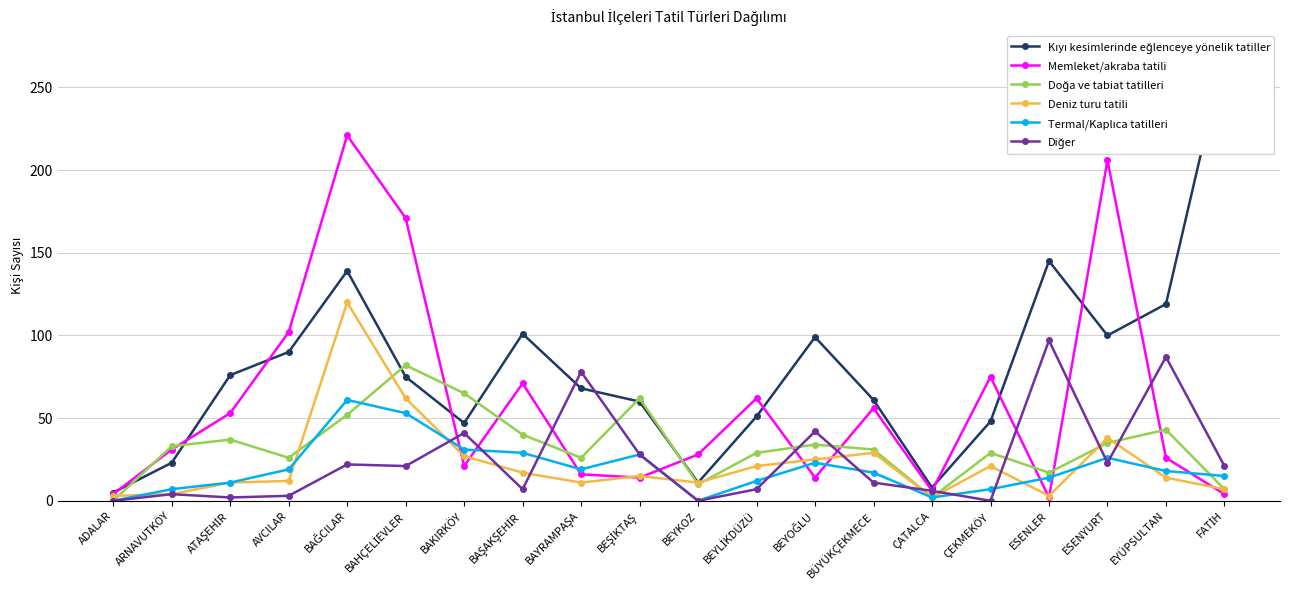

How many categories are shown in the chart?

20